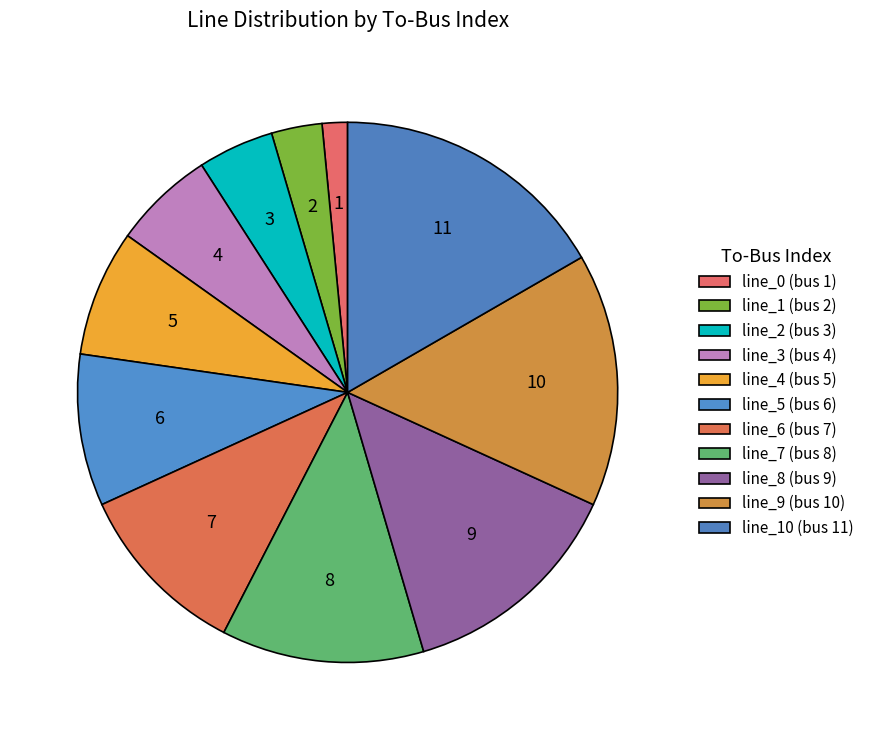

Rank the categories by value from highest to lowest.

line_10 (bus 11), line_9 (bus 10), line_8 (bus 9), line_7 (bus 8), line_6 (bus 7), line_5 (bus 6), line_4 (bus 5), line_3 (bus 4), line_2 (bus 3), line_1 (bus 2), line_0 (bus 1)